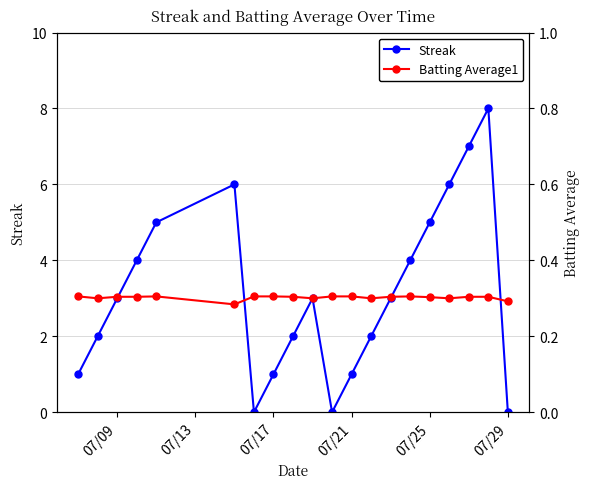

Which series has the largest total across all categories?

Streak